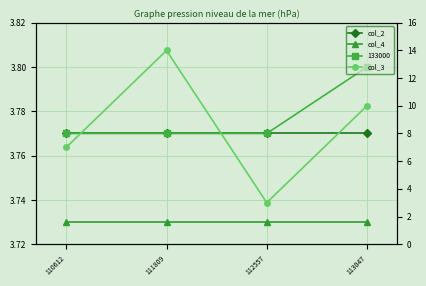

At which label is col_4 closest to 3?

110612